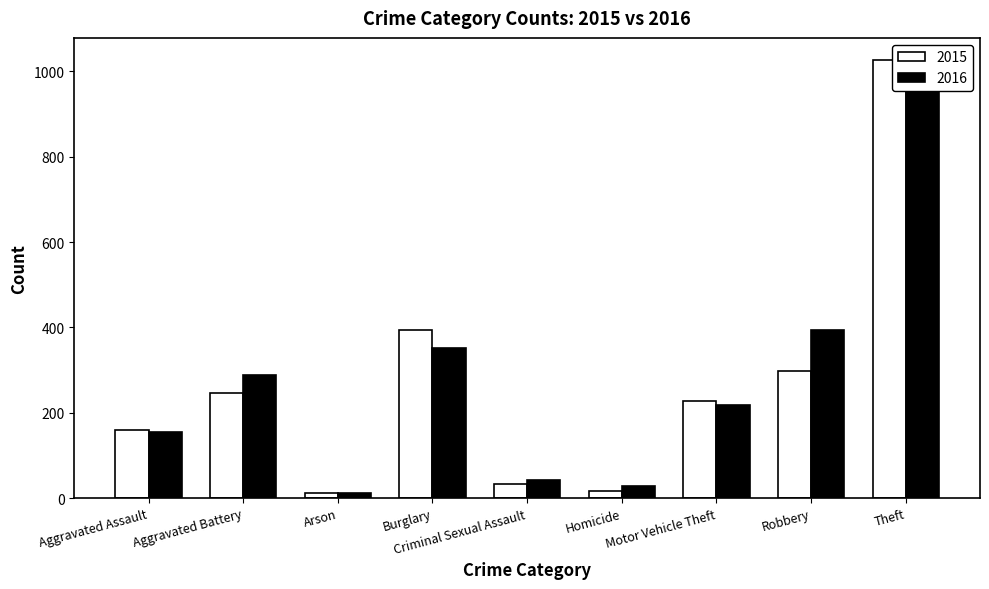

How many distinct data groups are displayed?

2